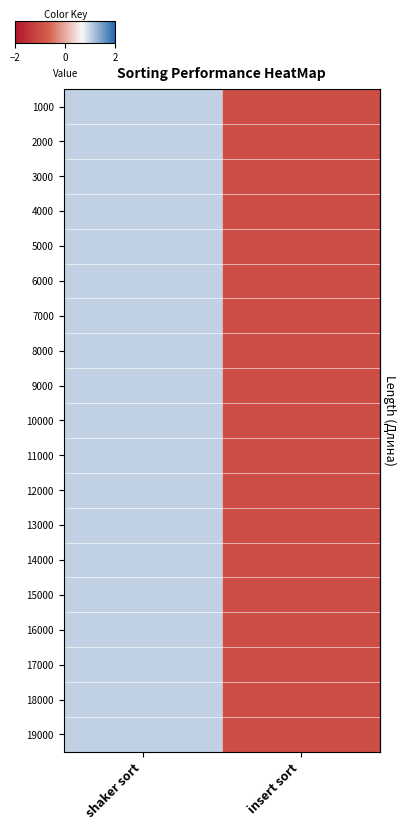

Reading left to right, transcribe all the data shown in this chart.

row_0: 1	-1
row_1: 1	-1
row_2: 1	-1
row_3: 1	-1
row_4: 1	-1
row_5: 1	-1
row_6: 1	-1
row_7: 1	-1
row_8: 1	-1
row_9: 1	-1
row_10: 1	-1
row_11: 1	-1
row_12: 1	-1
row_13: 1	-1
row_14: 1	-1
row_15: 1	-1
row_16: 1	-1
row_17: 1	-1
row_18: 1	-1